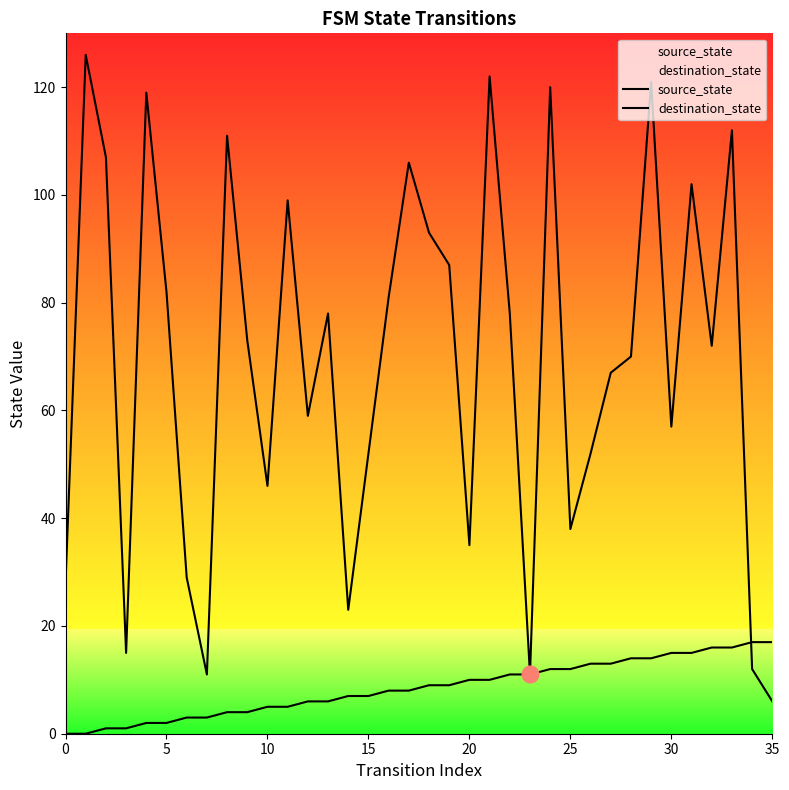

After their last crossing, which series has the higher values: source_state or destination_state?

source_state